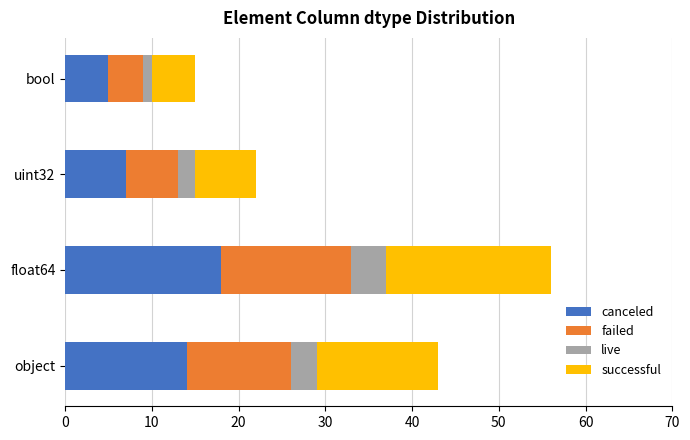

At which label is canceled closest to 11?

object